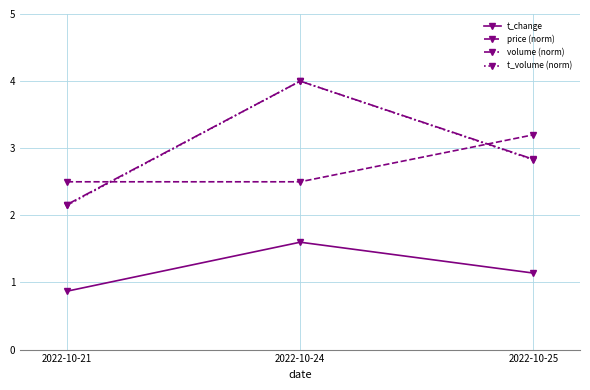

What is the approximate value of volume (norm) at 2022-10-25?

2.8